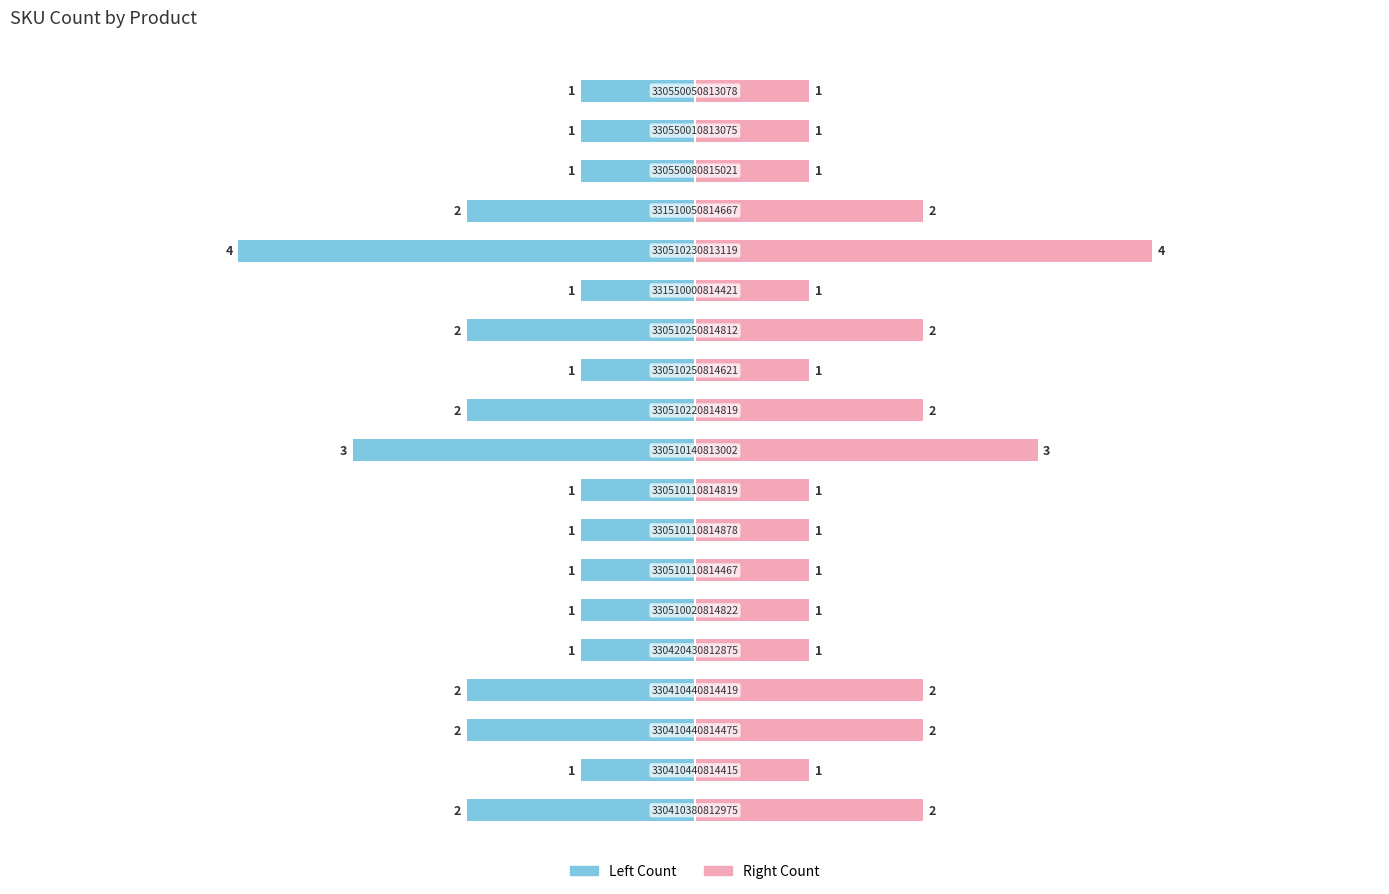

What position from the left is −6?

1